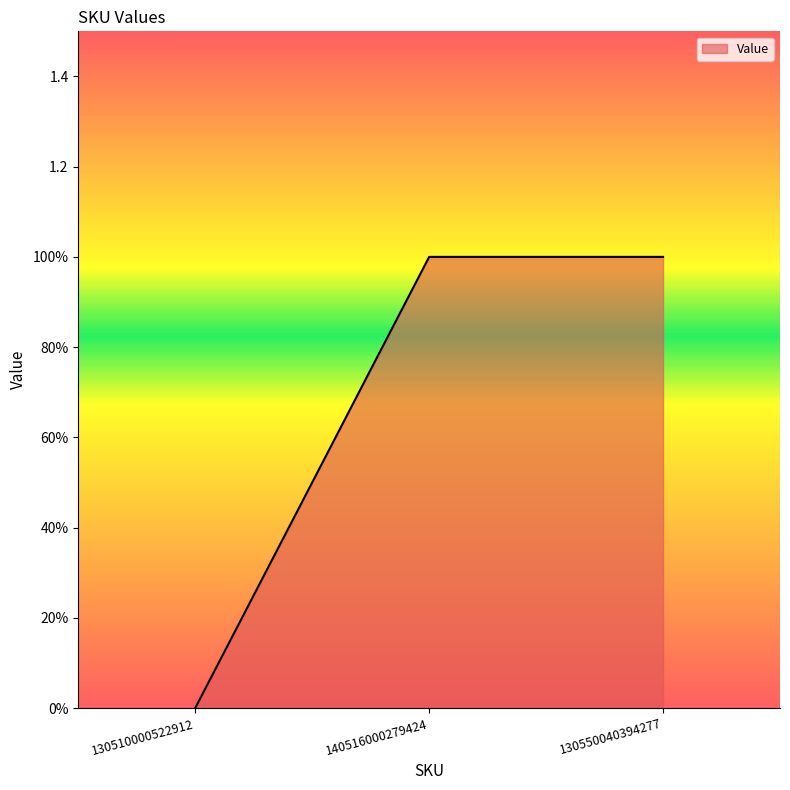

Is this an area chart (filled region under the line)?

Yes